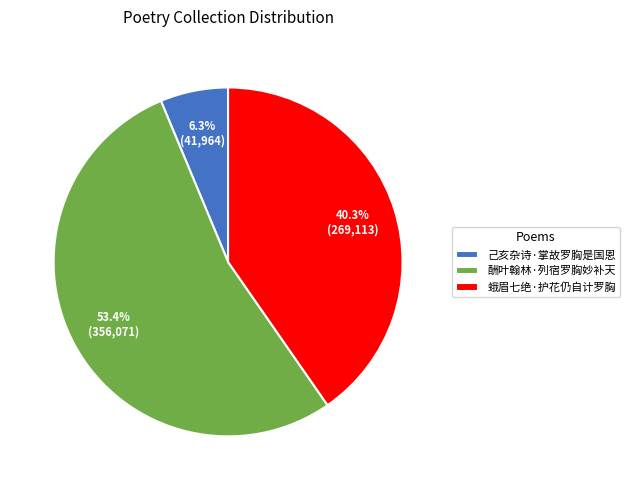

Which has a higher value, 蛾眉七绝·护花仍自计罗胸 or 己亥杂诗·掌故罗胸是国恩?

蛾眉七绝·护花仍自计罗胸